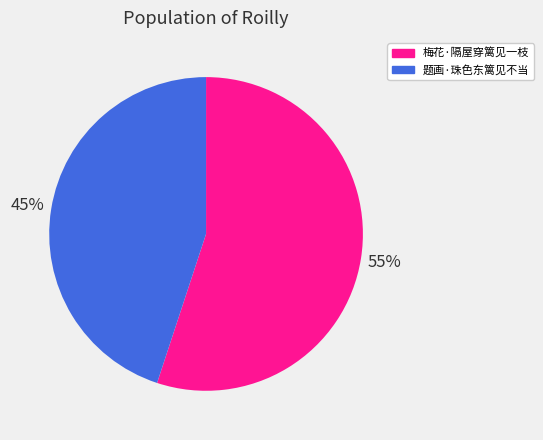

True or false: 梅花·隔屋穿篱见一枝 accounts for 49% of the total.

False